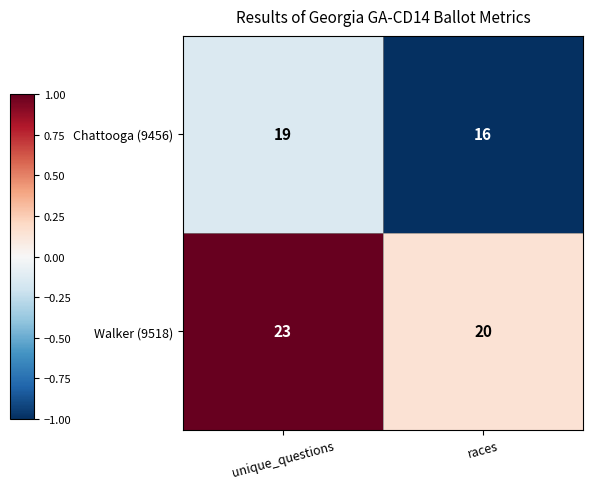

What is the difference between the highest and lowest values at races?

4